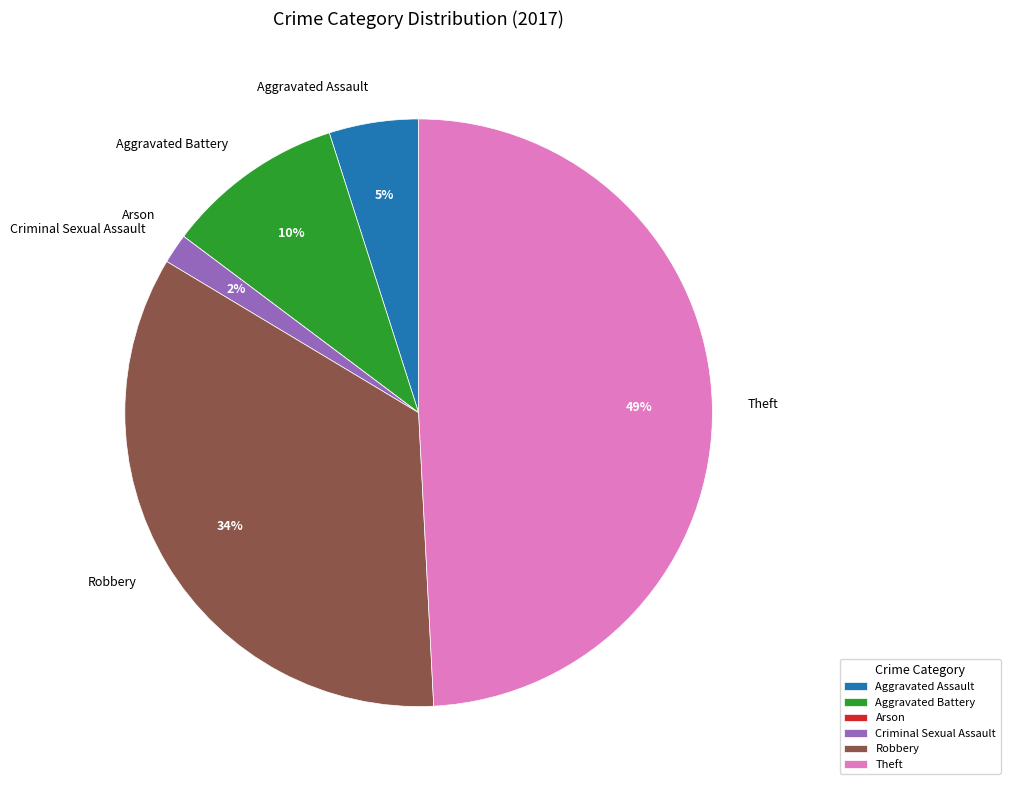

To the nearest percent, what percentage of the pie is Aggravated Assault?

5%